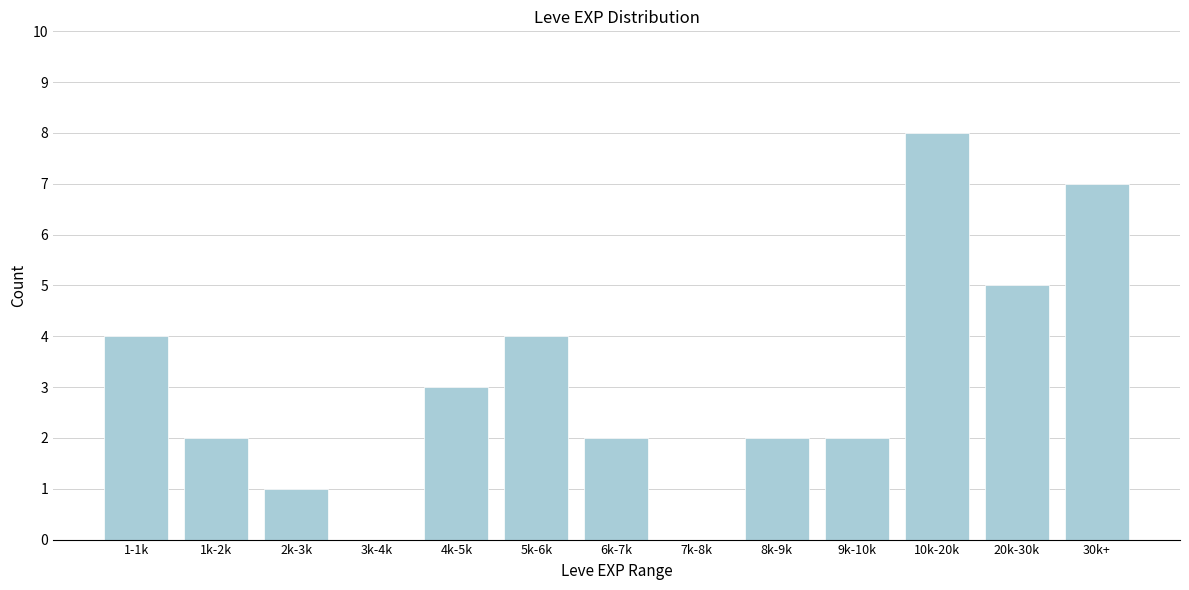

Reading right to left, what are all the values shown in this chart?

30k+=7	20k-30k=5	10k-20k=8	9k-10k=2	8k-9k=2	7k-8k=0	6k-7k=2	5k-6k=4	4k-5k=3	3k-4k=0	2k-3k=1	1k-2k=2	1-1k=4